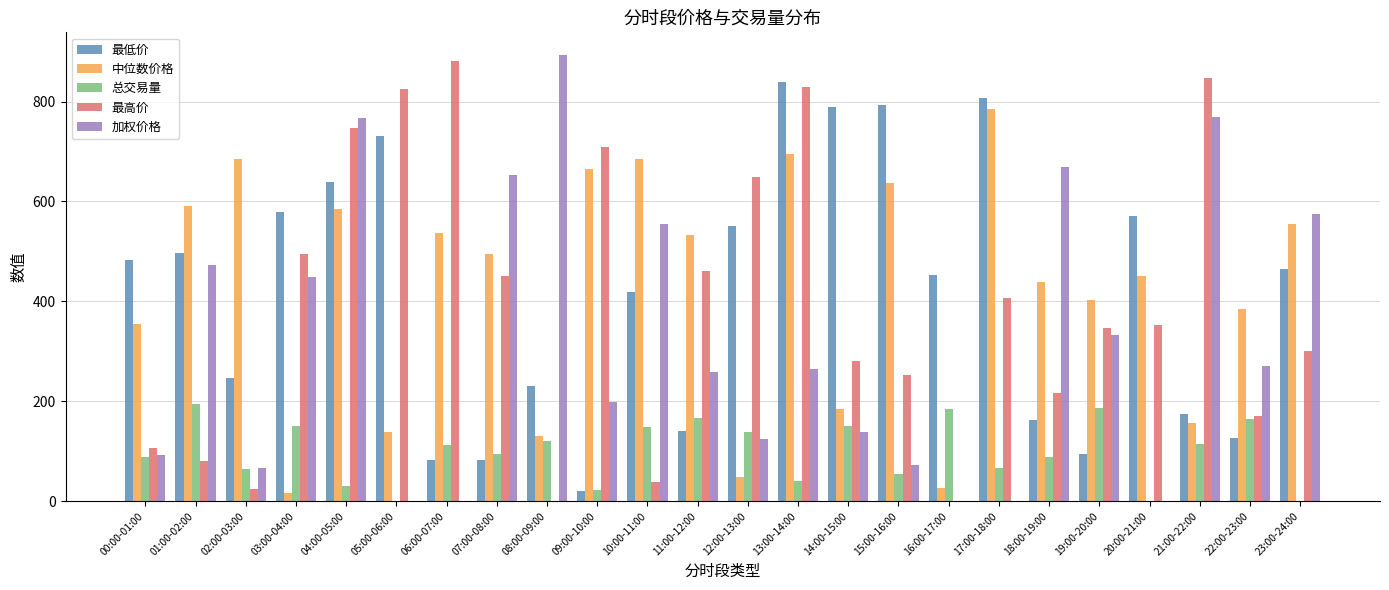

What is the sum of the 中位数价格 values at 22:00-23:00 and 00:00-01:00?

739.3